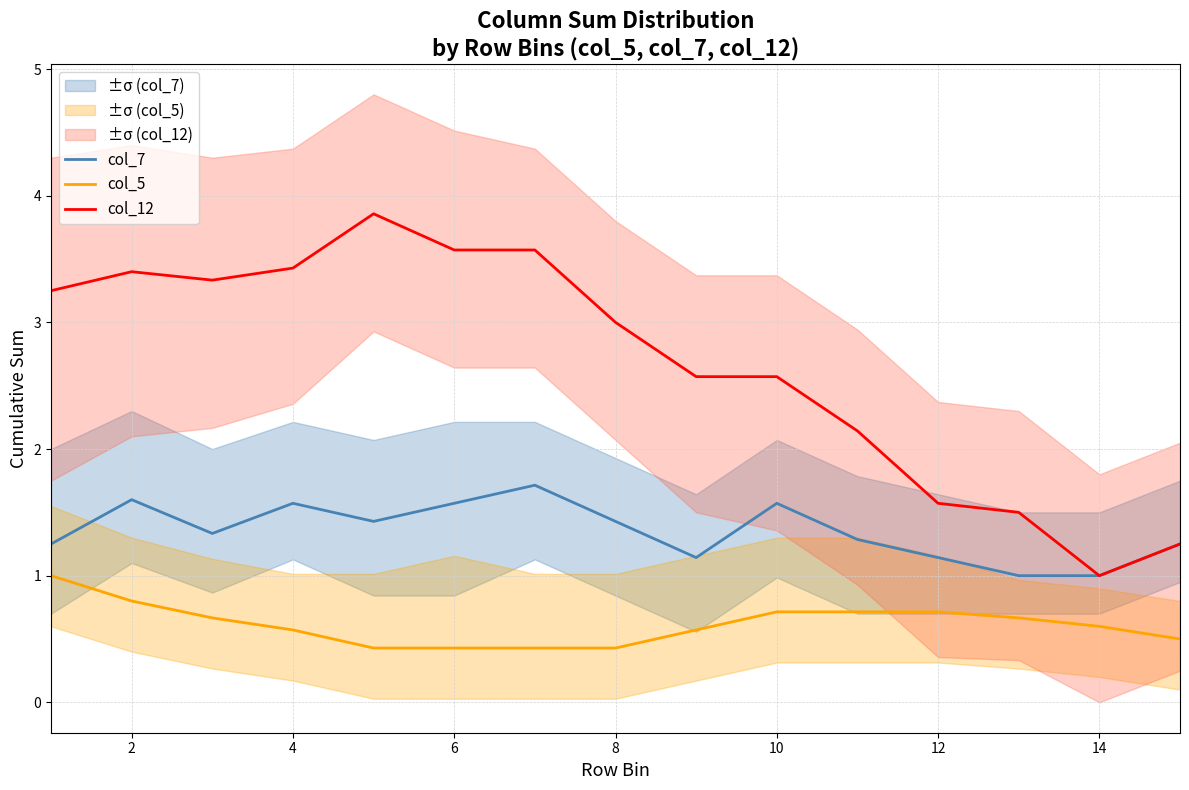

Is the value of col_5 at 10 greater than the value of col_7 at 4?

No